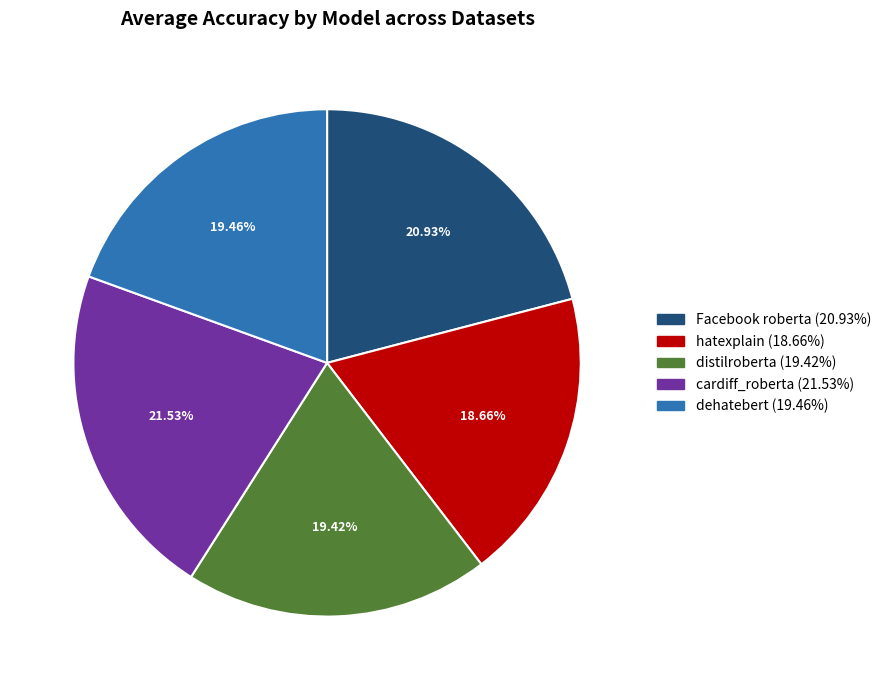

Is there a majority slice in this chart?

No